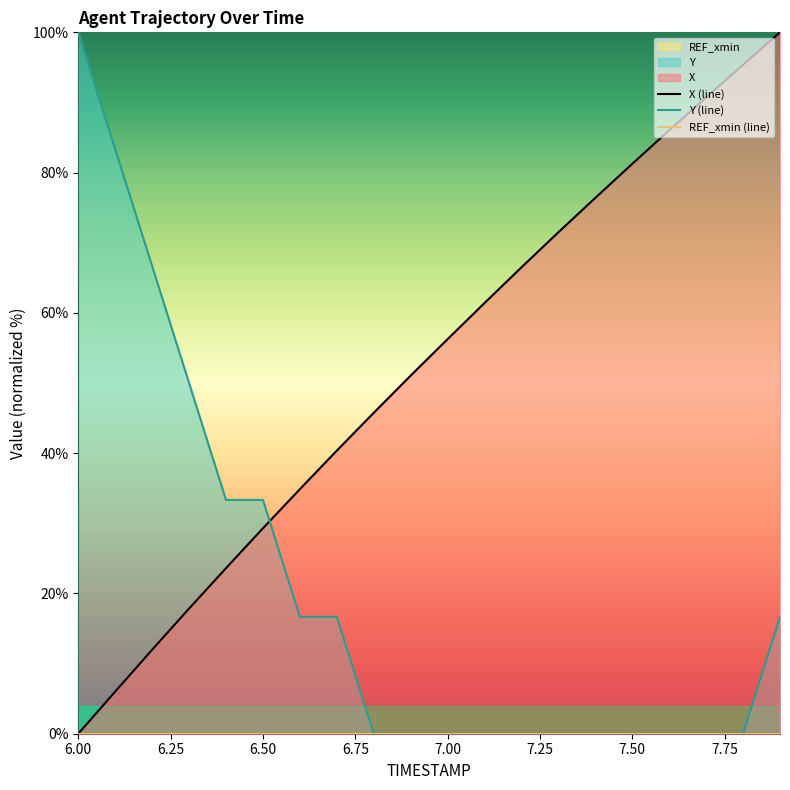

What is the difference between the Y (line) values at 6.50 and 7.25?

33.3